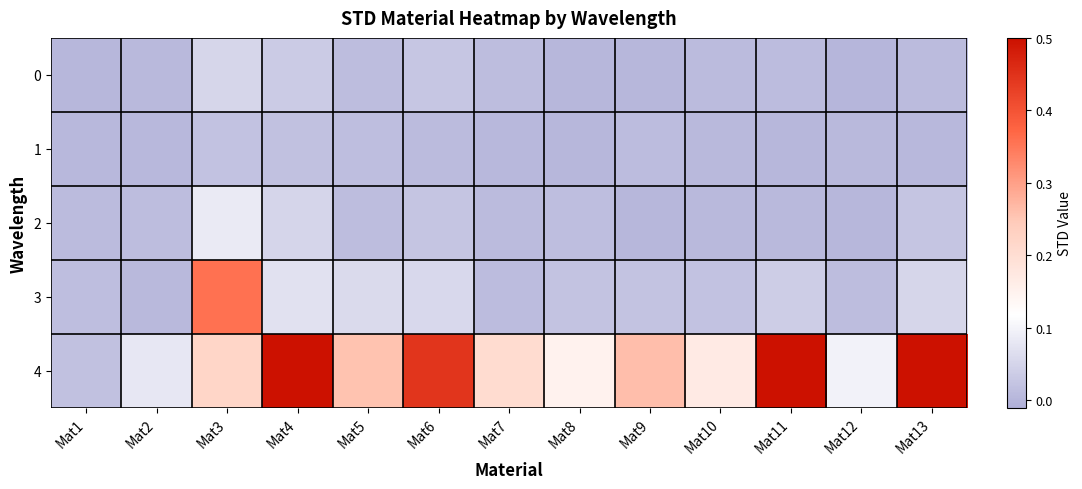

What is the total value across all series at Mat5?

0.4